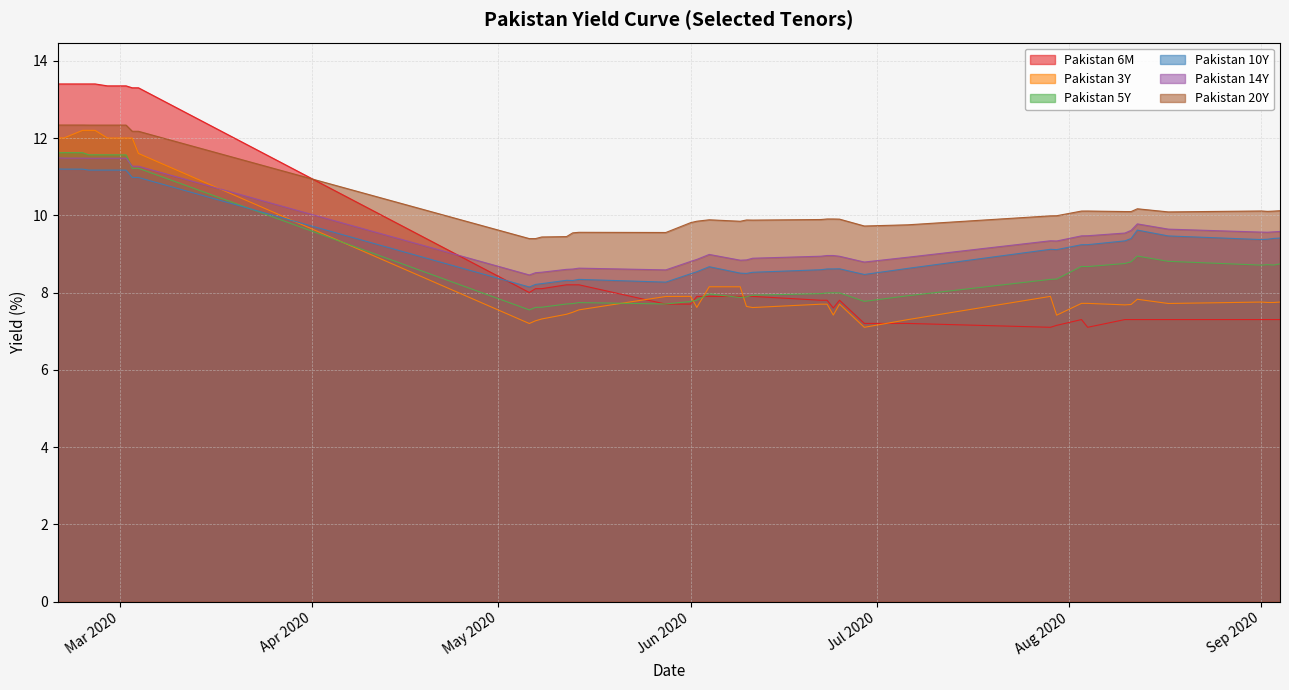

Which series has the largest total across all categories?

Pakistan 20Y